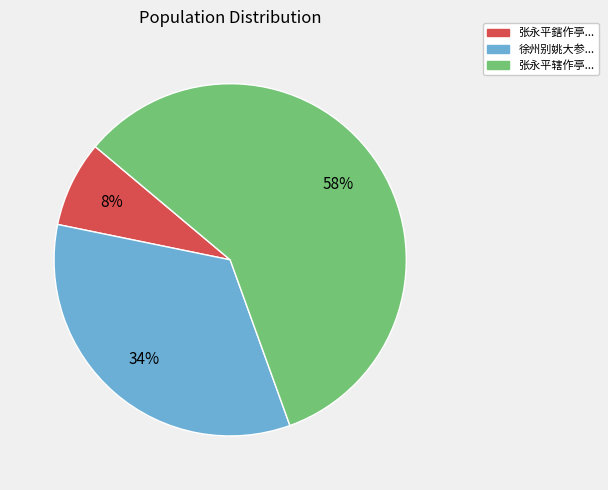

Is there a majority slice in this chart?

Yes